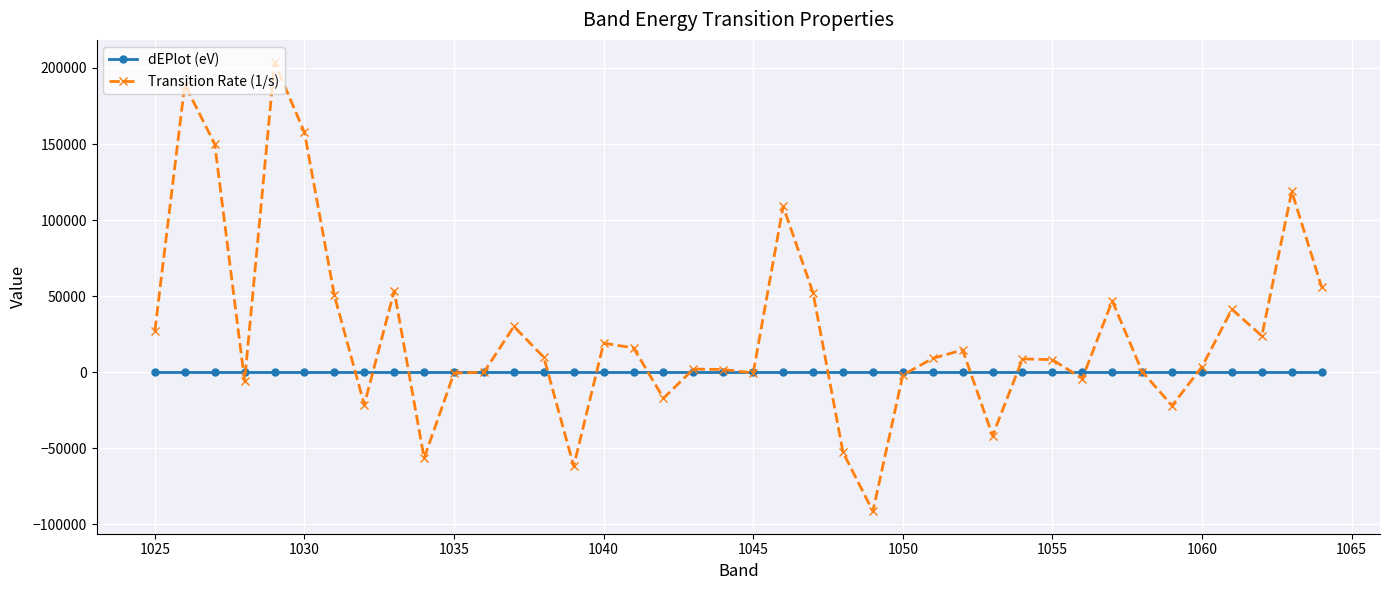

What is the highest value of the Transition Rate (1/s) series?

203698.9